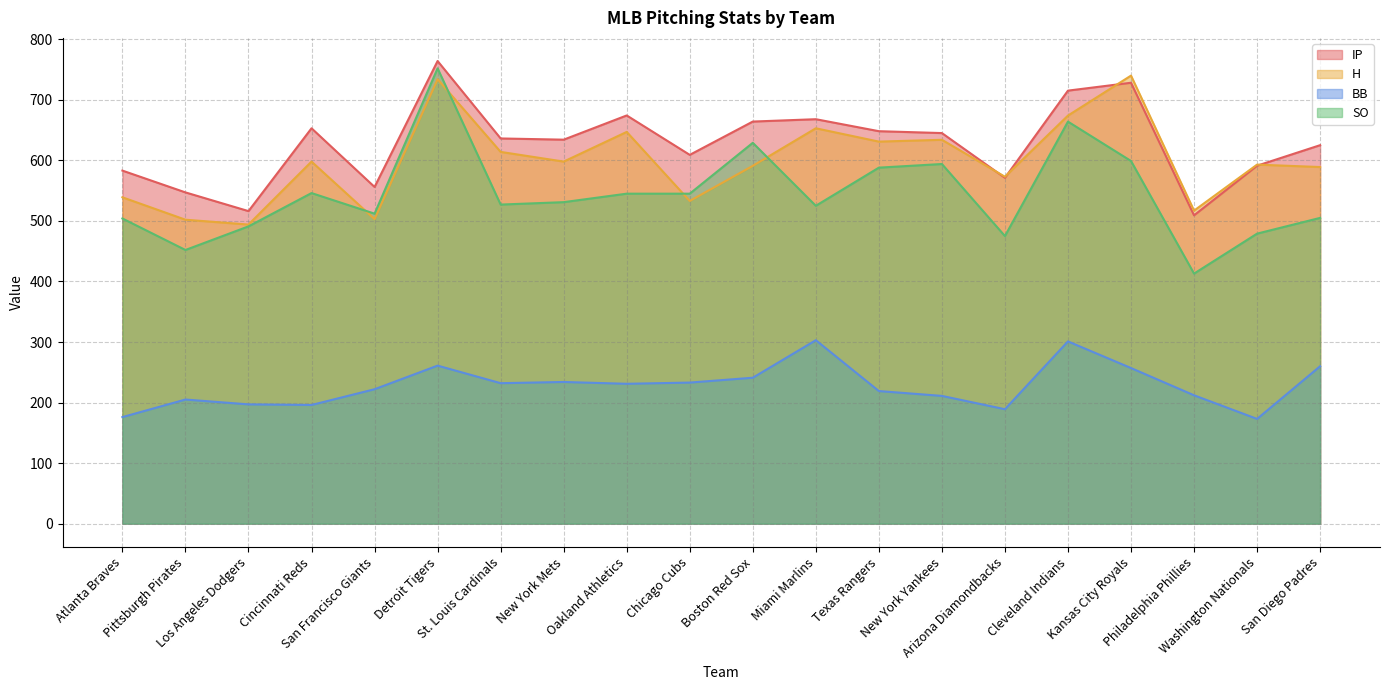

At which category is the sum across all series the highest?

Detroit Tigers